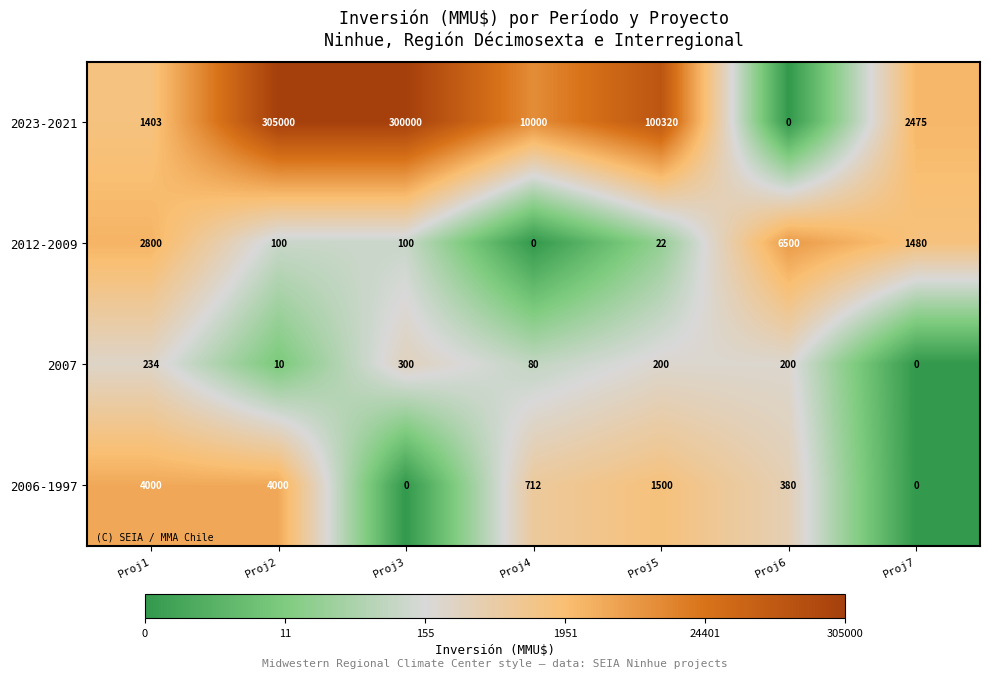

How many series are shown in this chart?

4